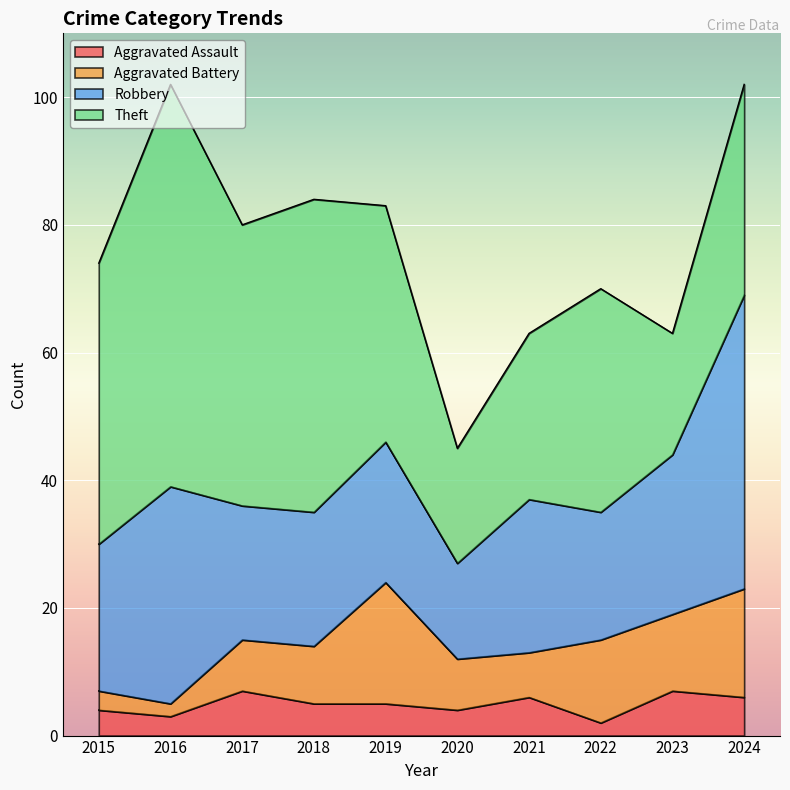

Which series has the largest total across all categories?

Theft